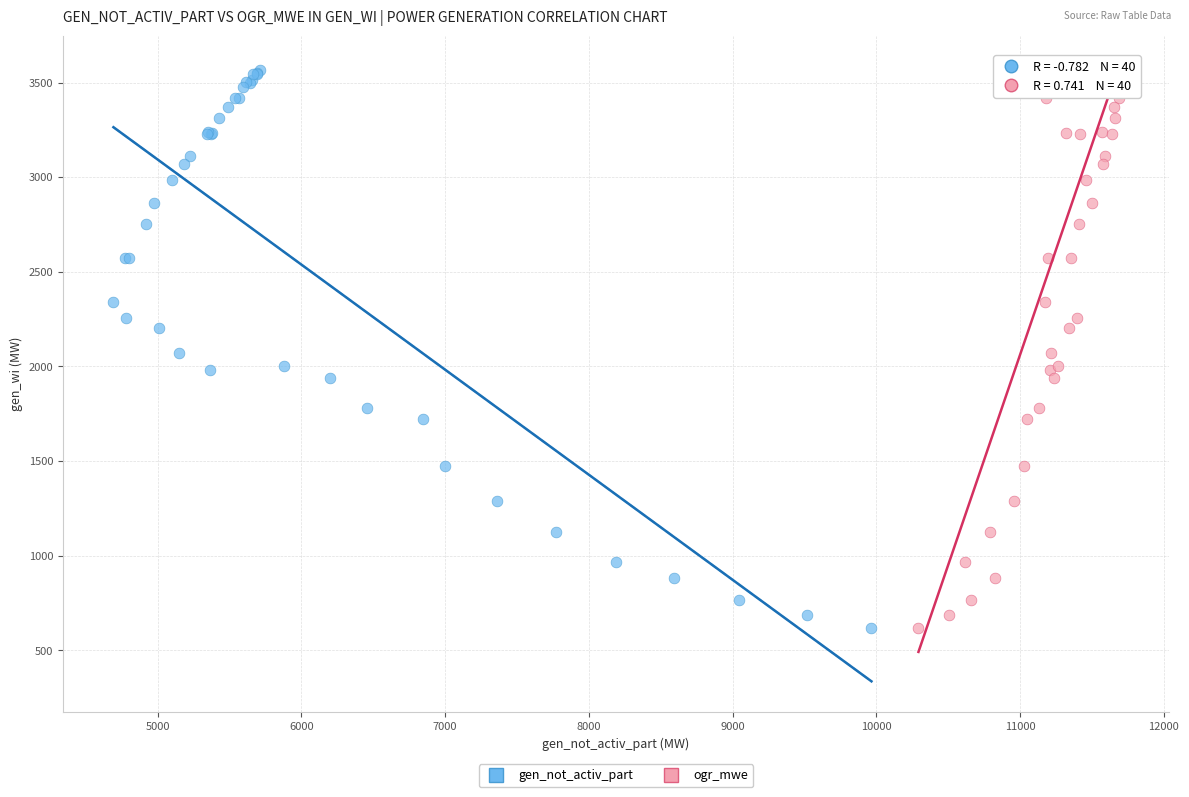

What are all the series names shown in the legend?

gen_not_activ_part, ogr_mwe